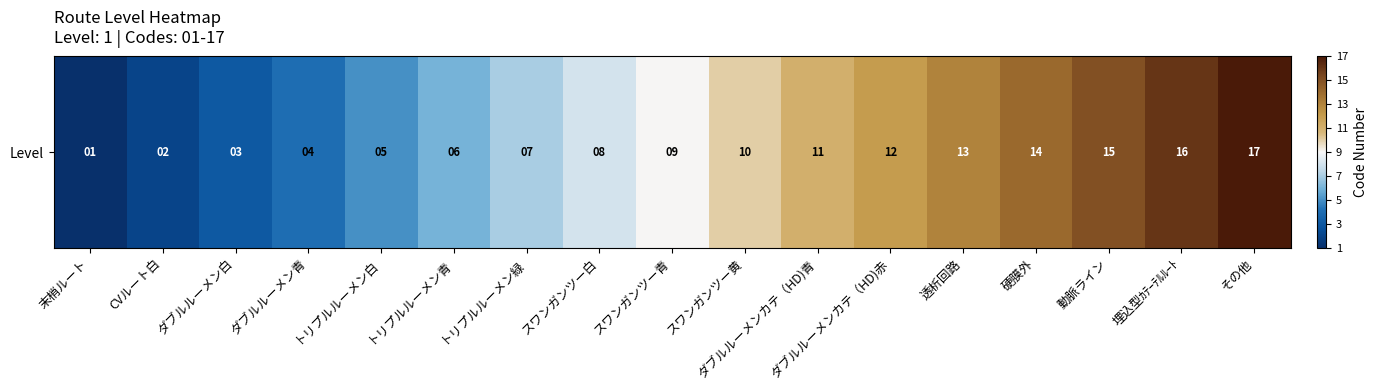

Where does the data first go above 9?

スワンガンツー黄